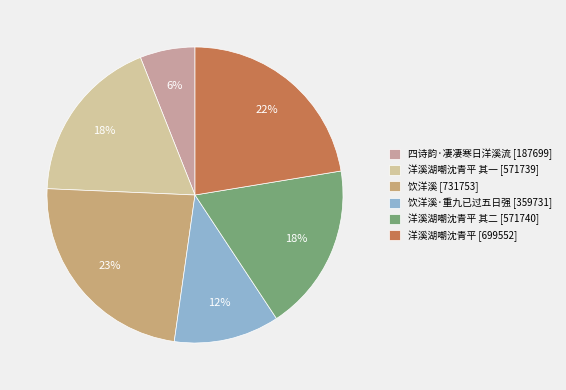

Combined, do 洋溪湖嘲沈青平 其一 [571739] and 四诗韵·凄凄寒日洋溪流 [187699] account for over 50%?

No